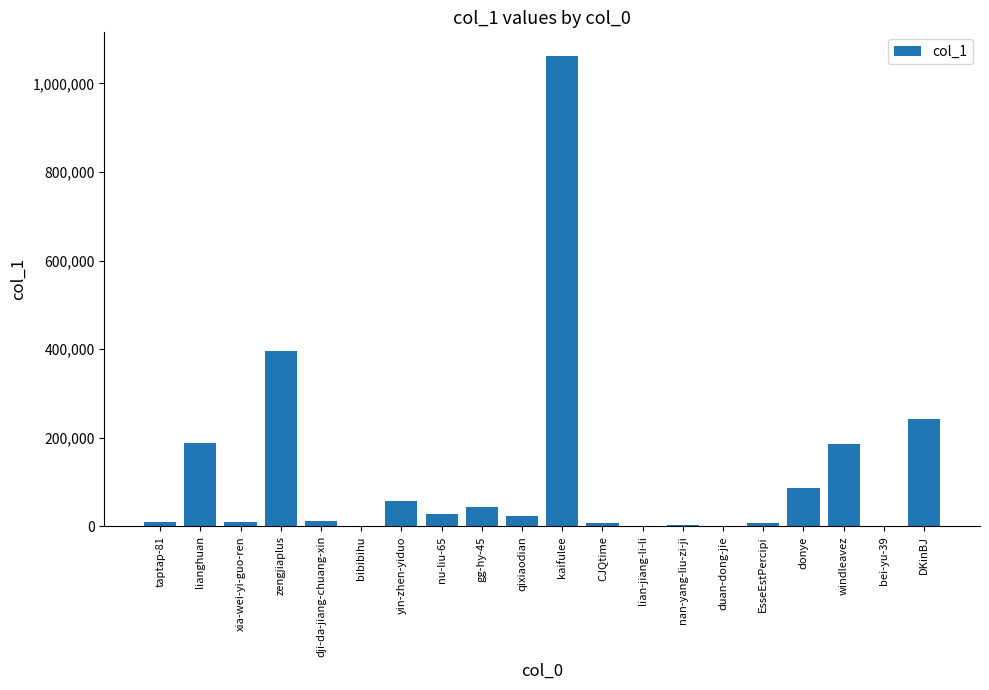

What is the difference between the values at DKinBJ and lianghuan?

52791